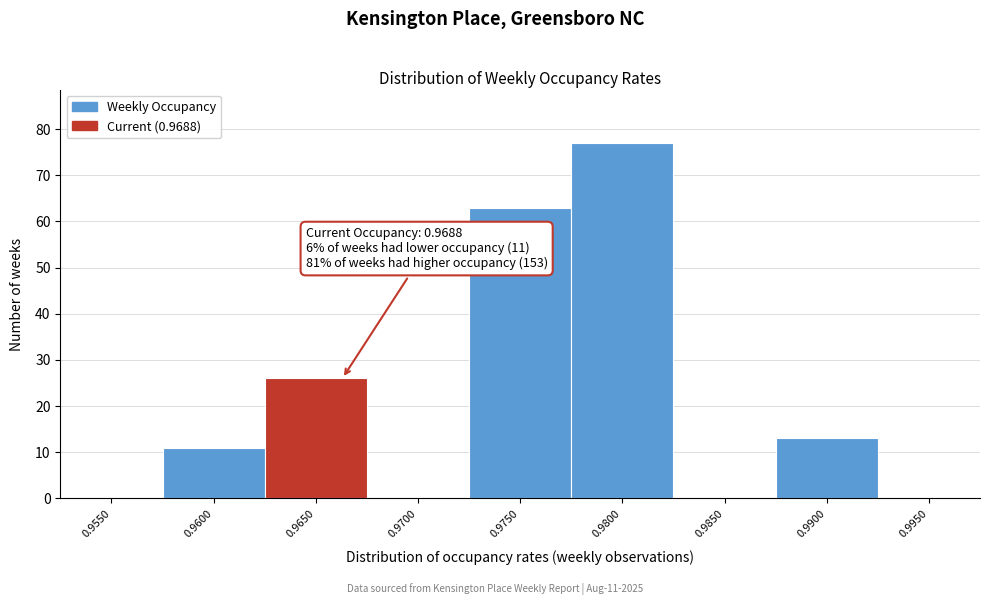

Reading left to right, extract all data points from this chart.

0.9550=0	0.9600=11	0.9650=26	0.9700=0	0.9750=63	0.9800=77	0.9850=0	0.9900=13	0.9950=0